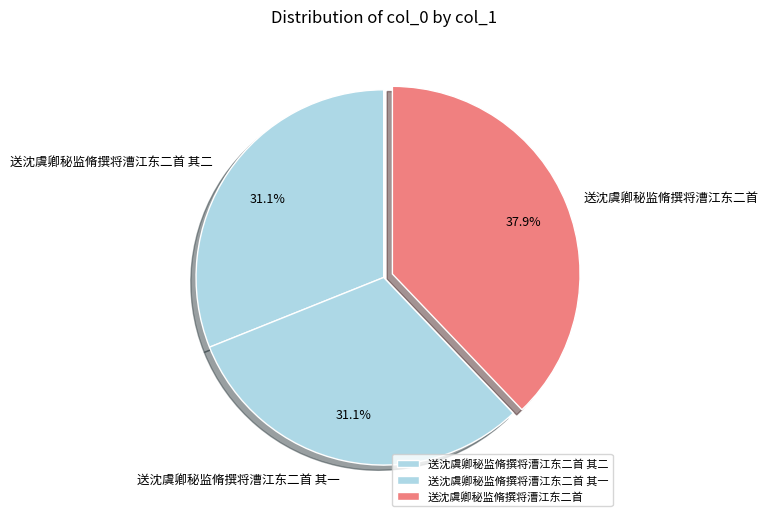

How many segments does this pie chart have?

3